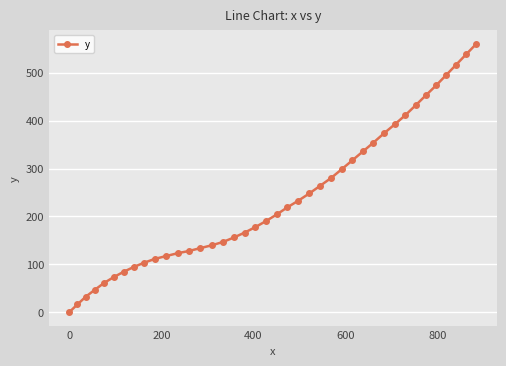

What is the average value?

237.6